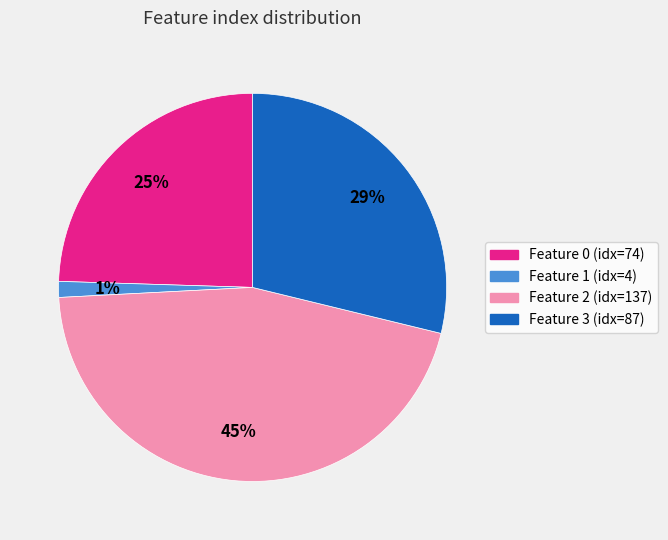

To the nearest percent, what is the difference between the largest and smallest slice percentages?

44%